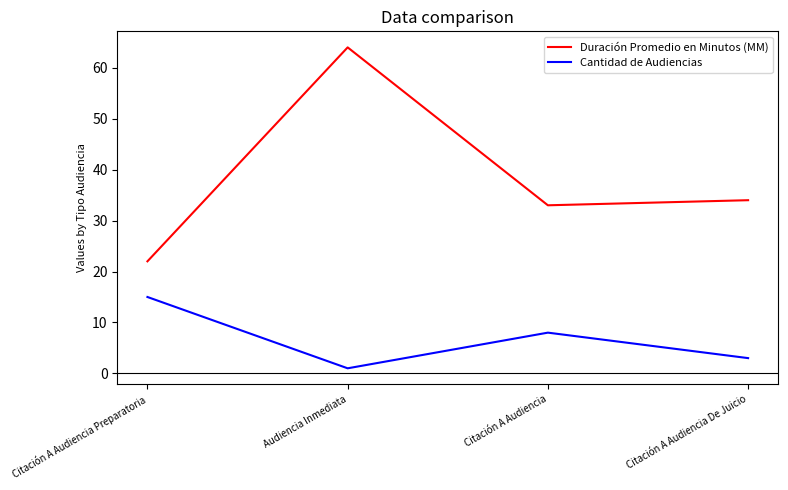

Which series has the largest range (max minus min)?

Duración Promedio en Minutos (MM)